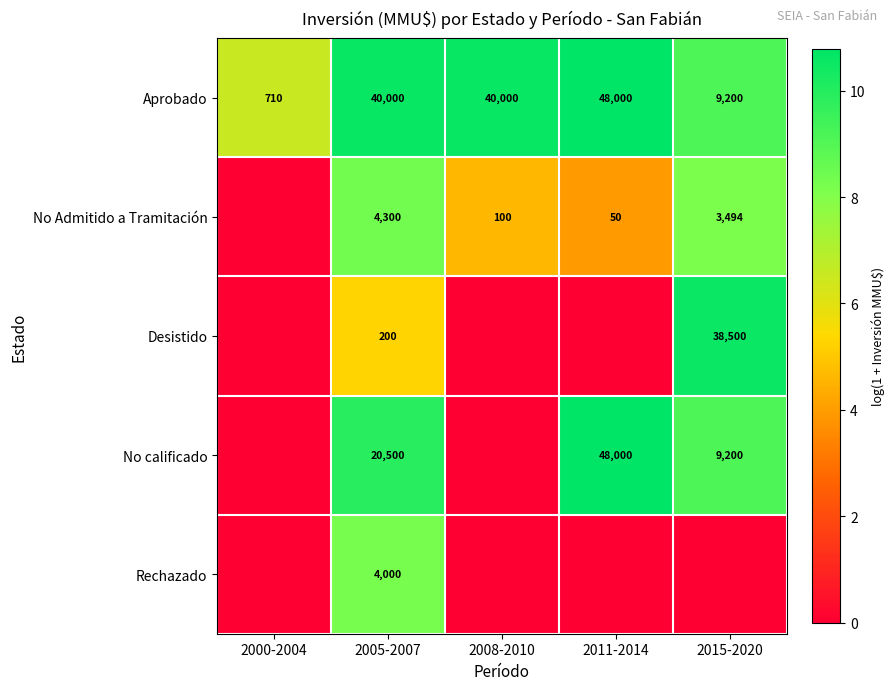

At which category does the chart reach its peak across all series?

2011-2014